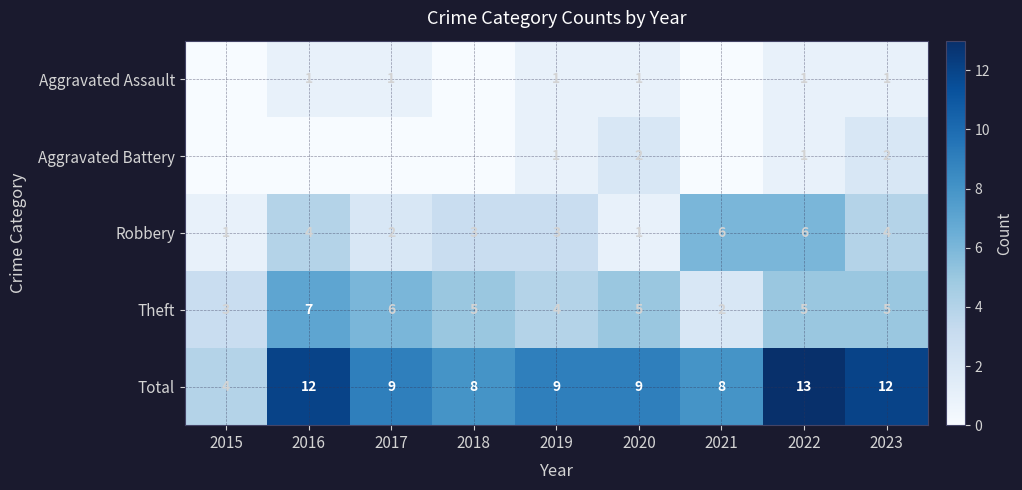

Count the Robbery values in the range 2 to 4.

5